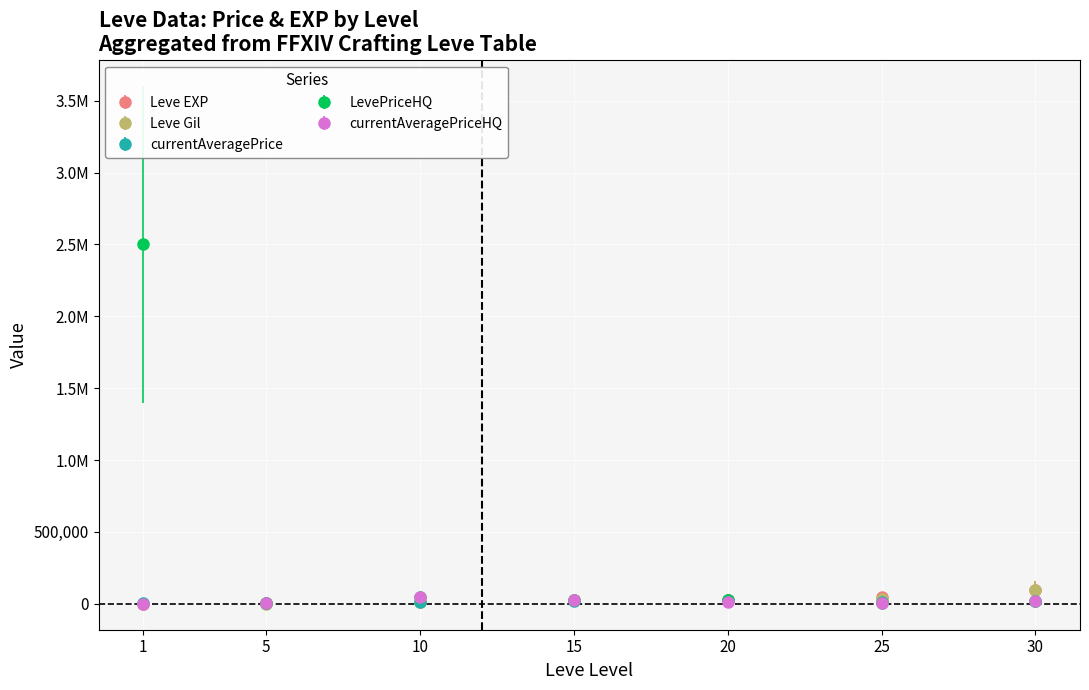

Does the chart display data point markers on the line(s)?

Yes